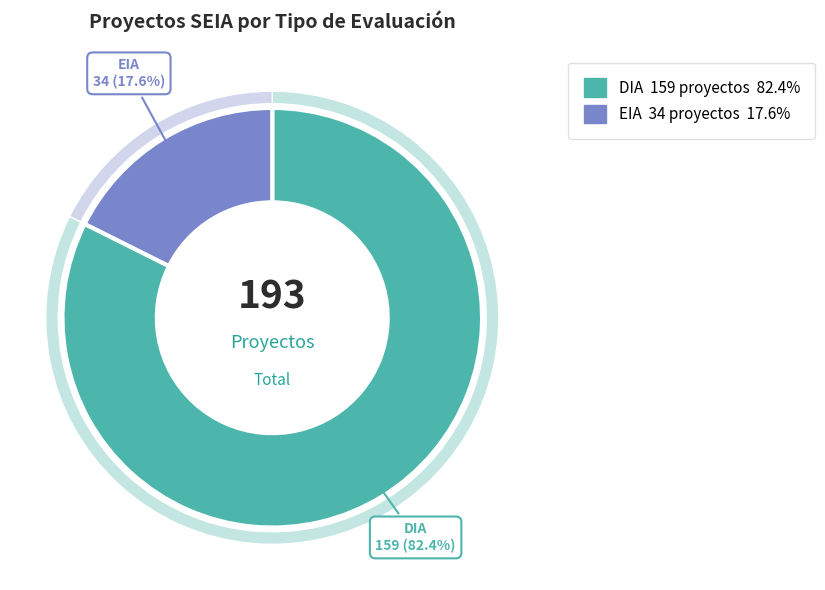

Which category has the smallest portion of the pie?

EIA